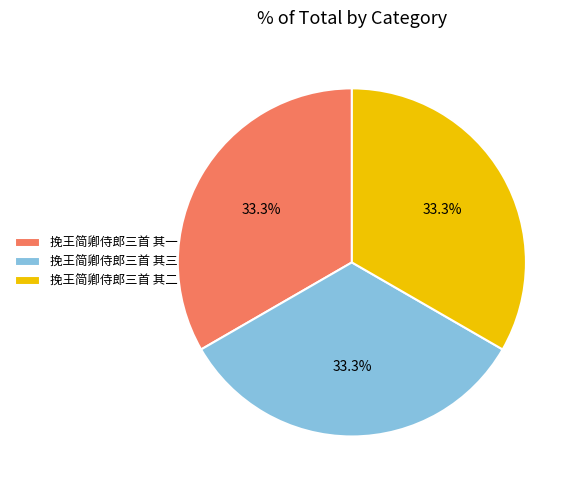

To the nearest percent, what percentage of the pie is 挽王简卿侍郎三首 其一?

33%